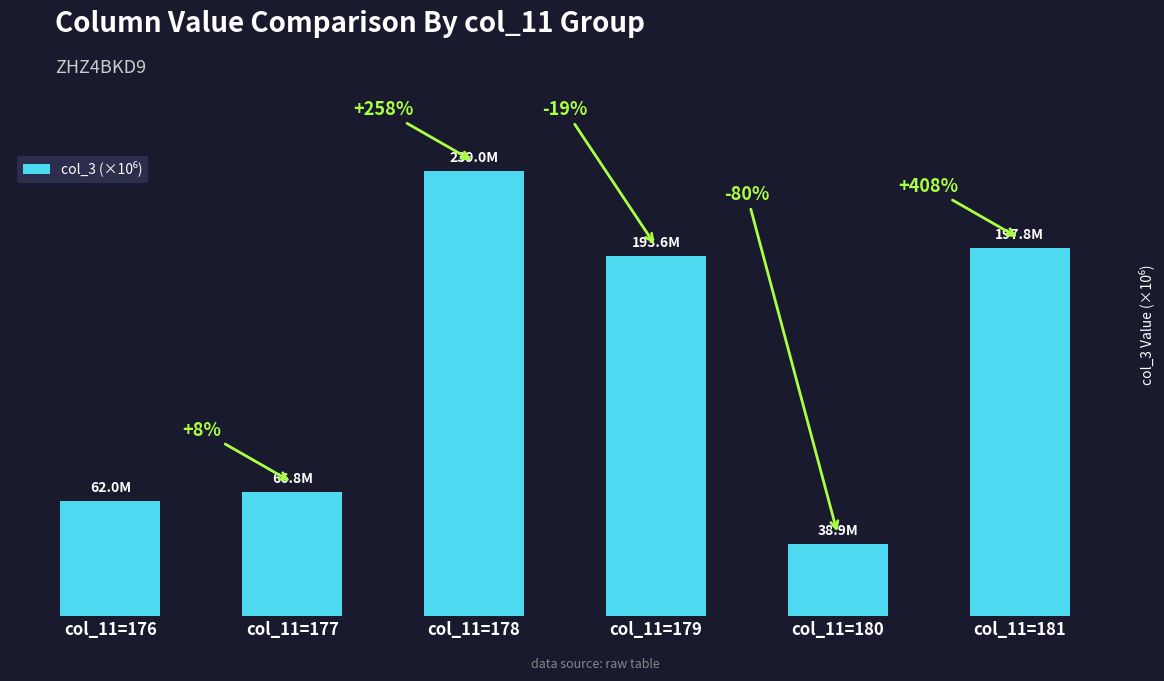

Which has a higher value, col_11=178 or col_11=180?

col_11=178